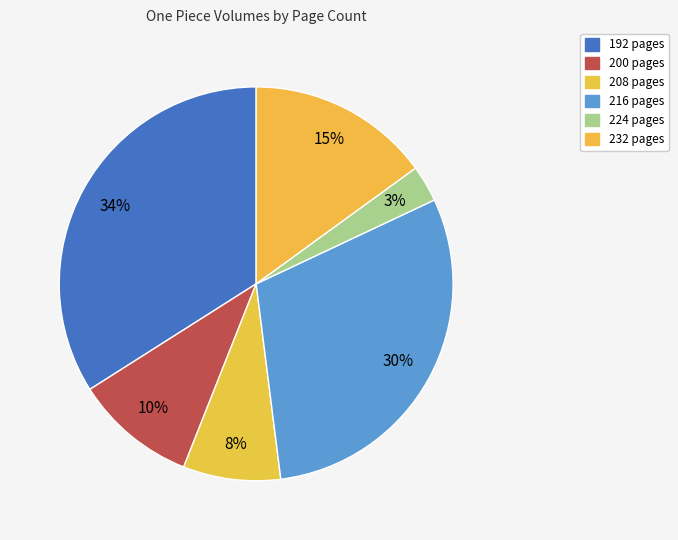

Which has a higher value, 216 pages or 232 pages?

216 pages